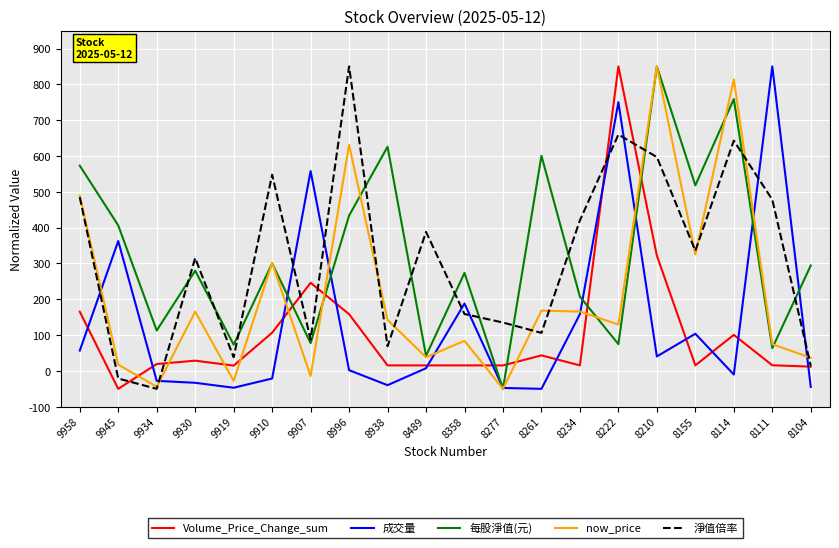

Is the value of 每股淨值(元) at 8358 greater than the value of Volume_Price_Change_sum at 8996?

Yes